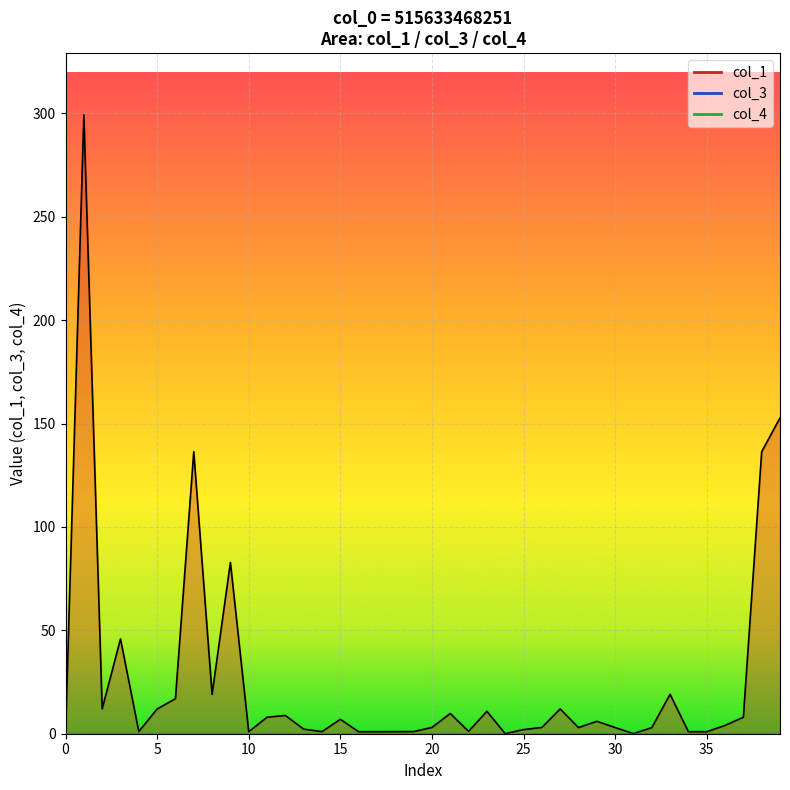

At which label does col_1 line first exceed 4?

5